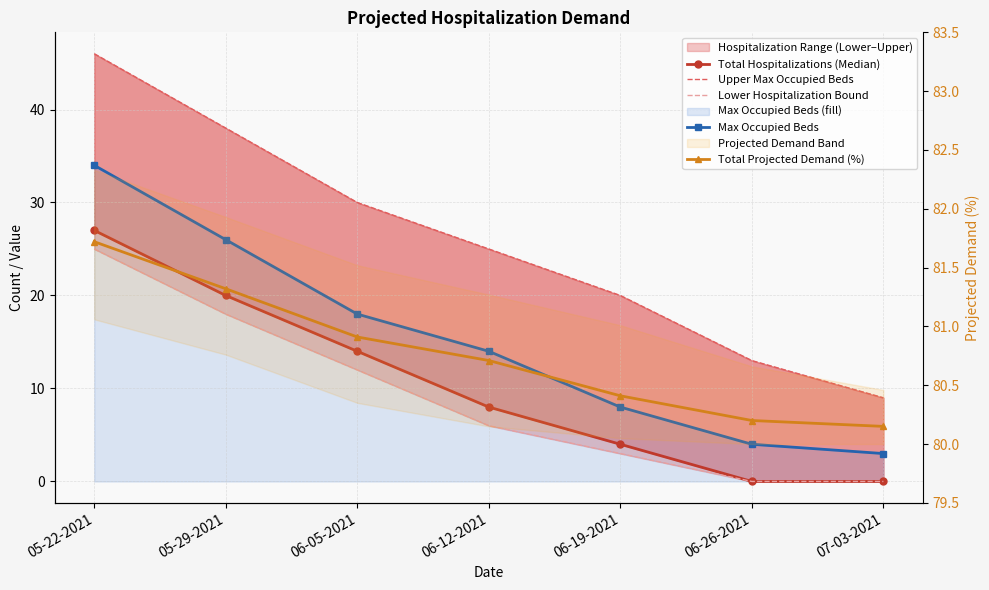

What is the difference between the second highest and second lowest values in the Lower Hospitalization Bound series?

18.0